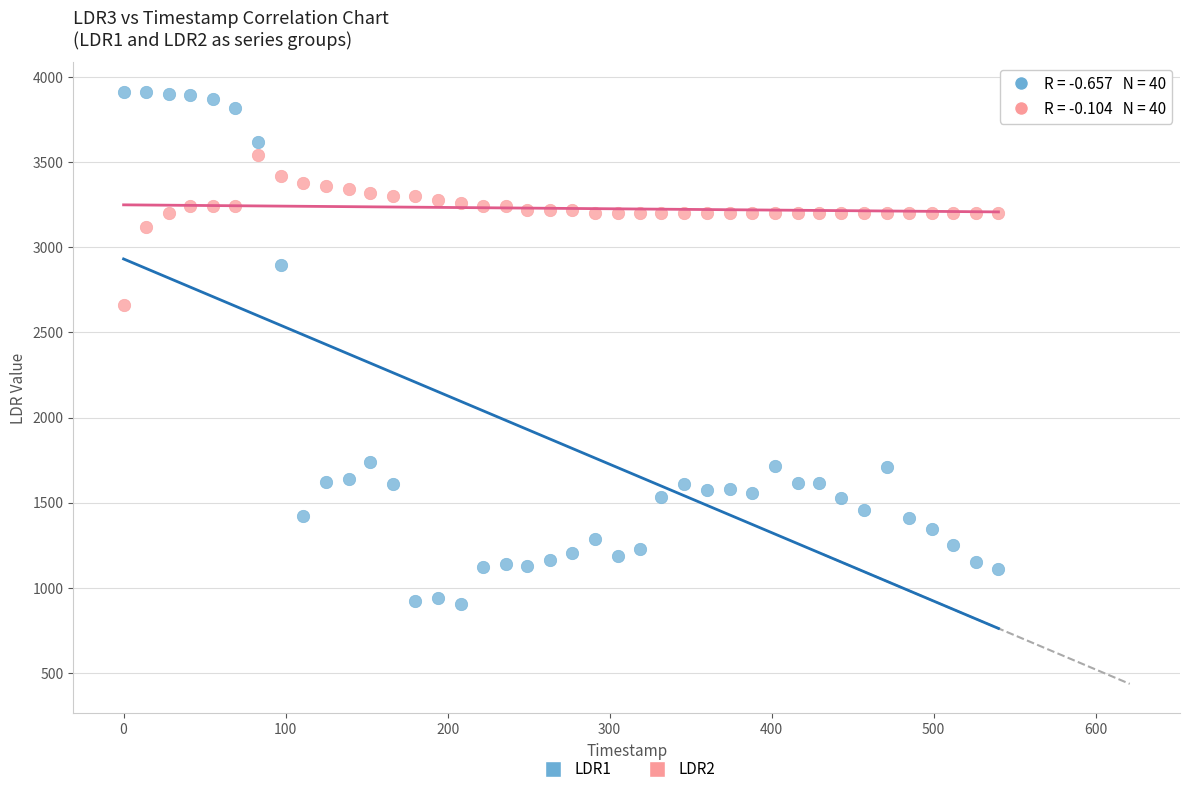

Across all data points, what is the range of X values (max minus min)?

540